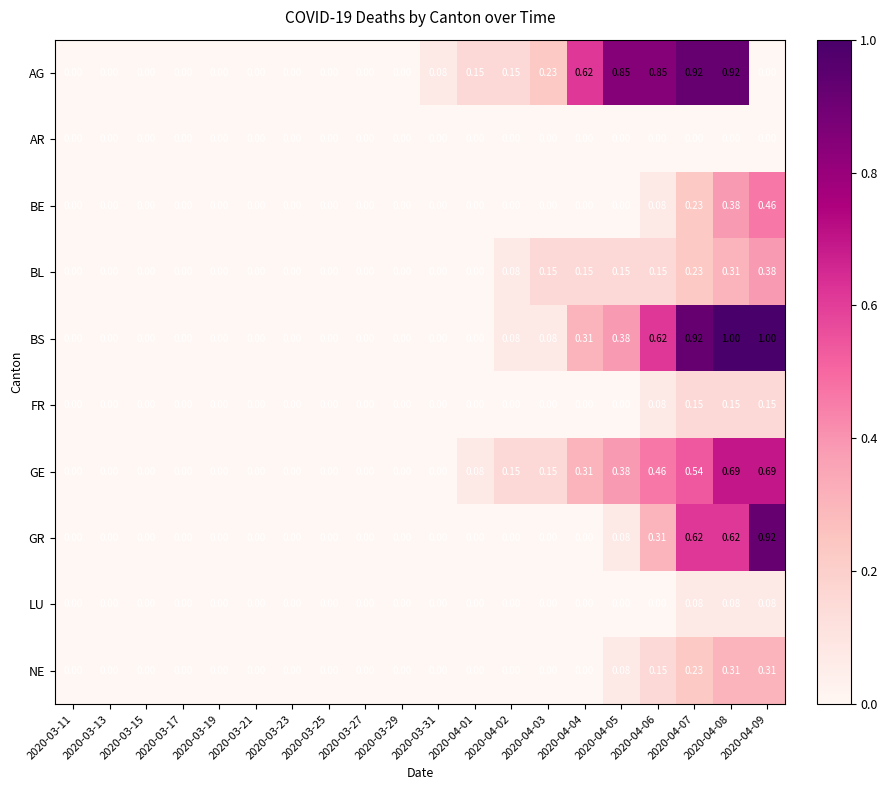

Which series has the largest range (max minus min)?

BS